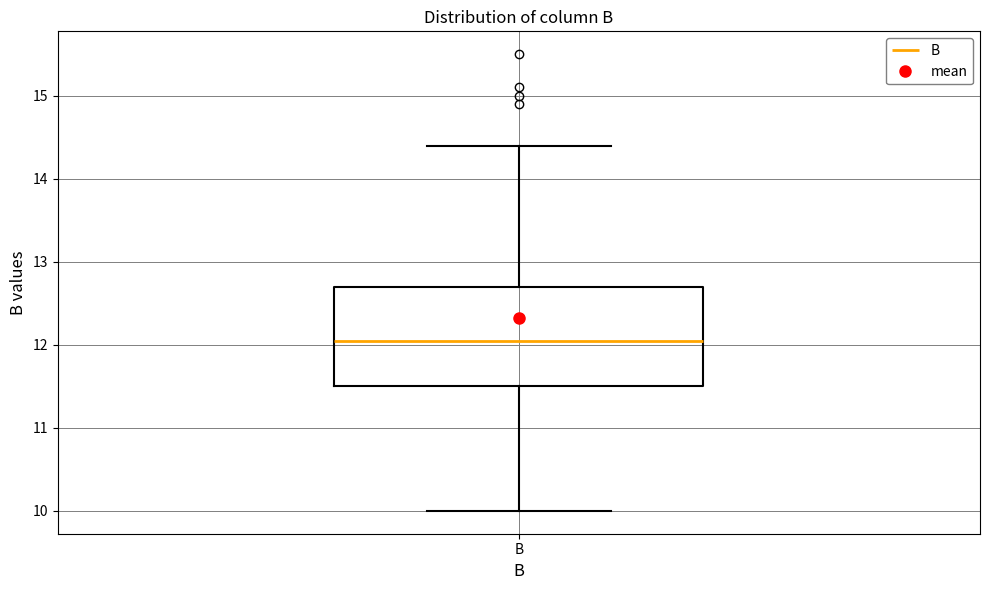

Where does the median line of the box for B sit on the y-axis? The values are not printed on the chart, so give them approximately, as read against the axis.

12.1